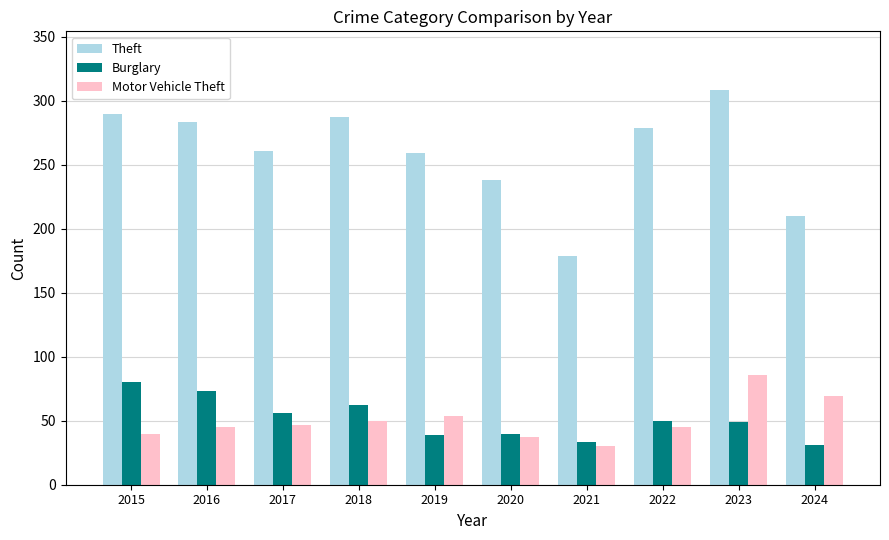

What is the difference between the highest and lowest values at 2022?

234